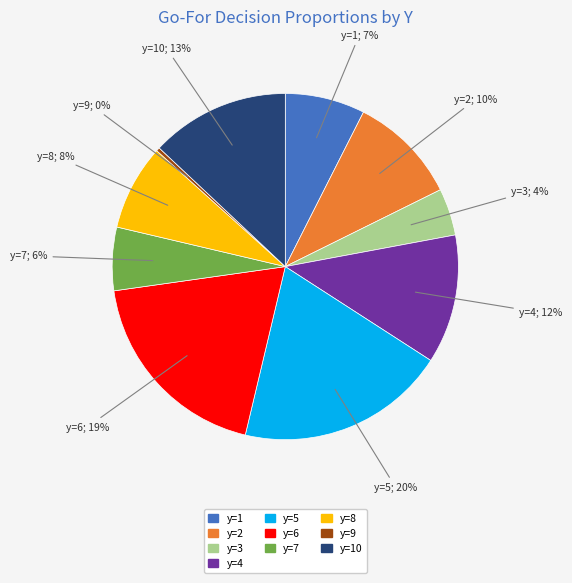

Which category has the smallest portion of the pie?

y=9